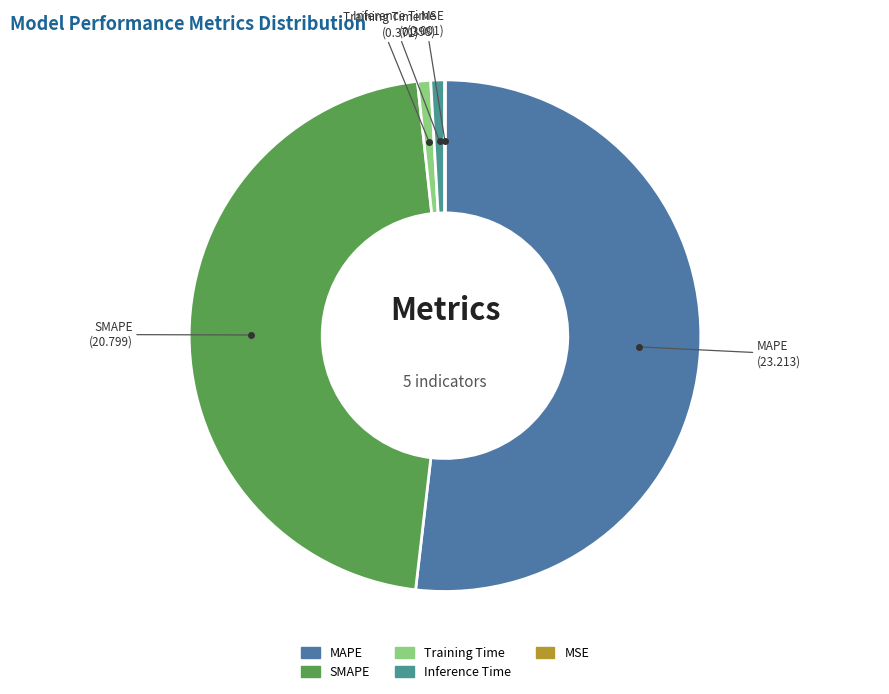

Which category has the biggest portion of the pie?

MAPE